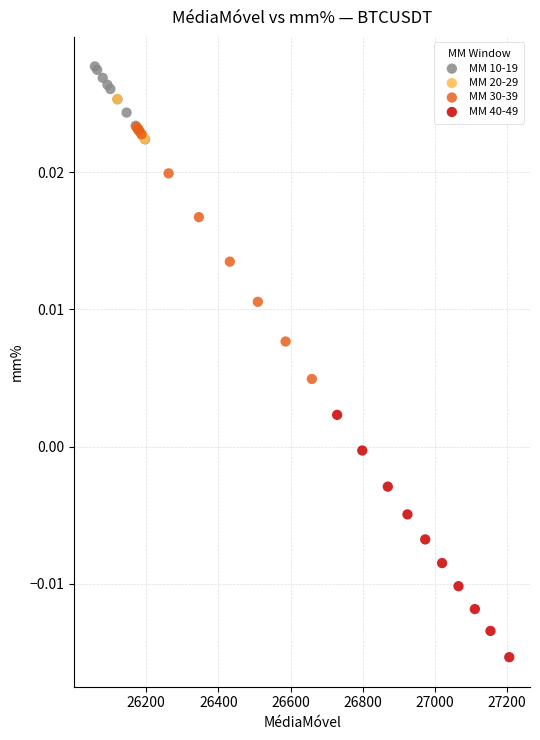

Which series reaches the maximum Y coordinate?

MM 10-19